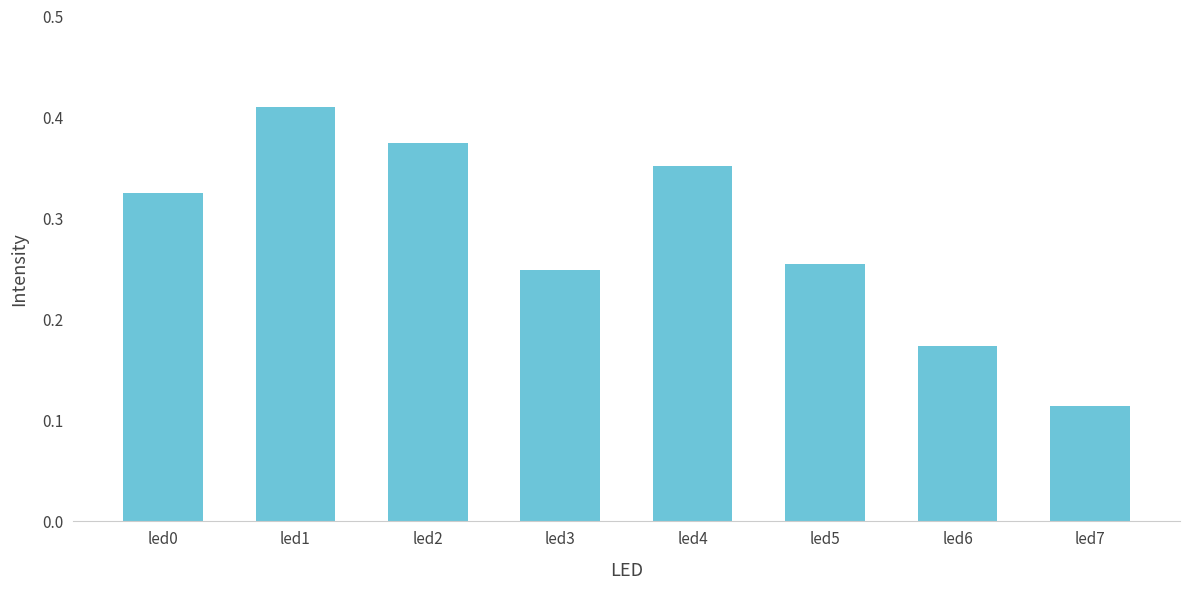

Which has a higher value, led2 or led1?

led1